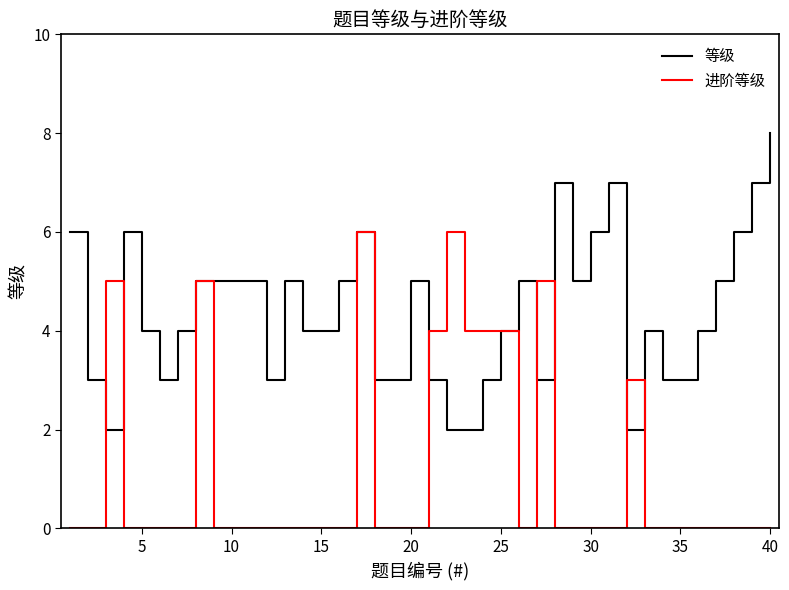

List the series in order of their overall mean, highest first.

等级, 进阶等级